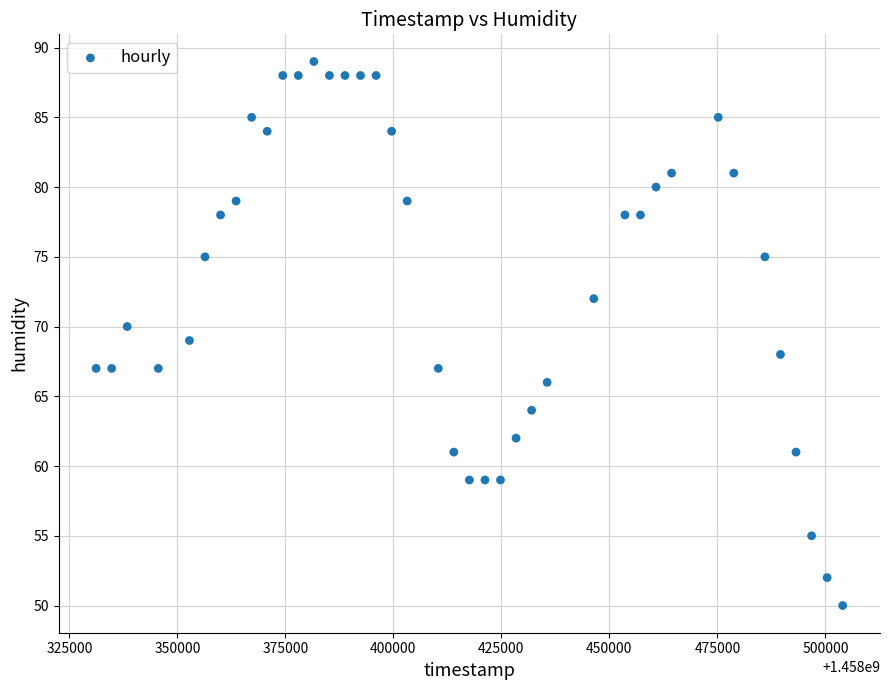

What is the range of Y values (max minus min)?

39